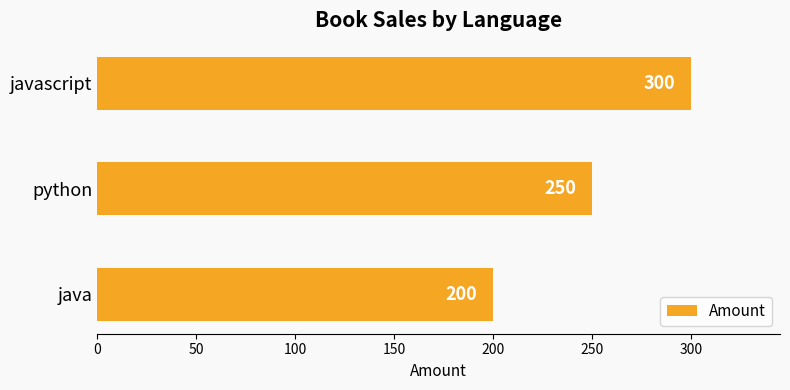

The chart shows a value of 200 at java. True or false?

True